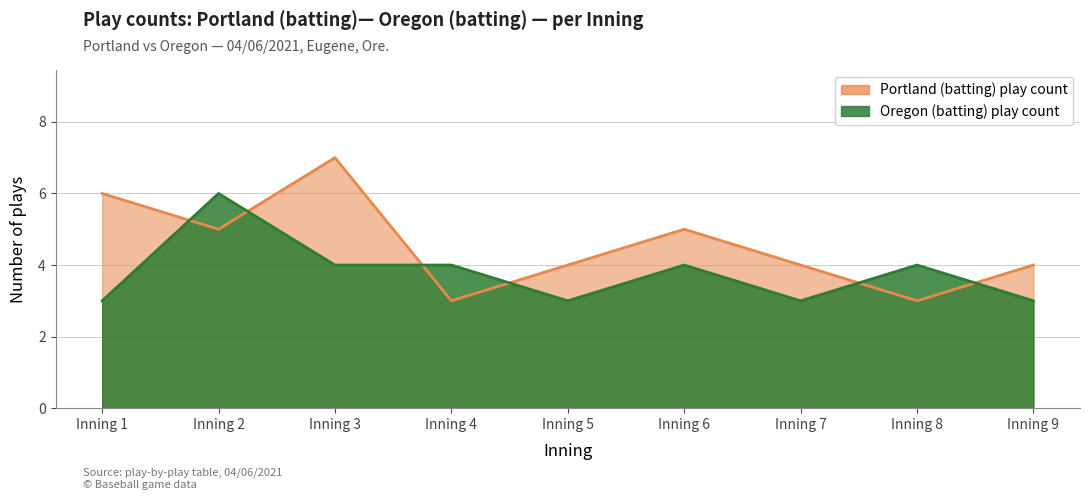

What is the difference between the second highest and minimum values in the Portland (batting) play count series?

3